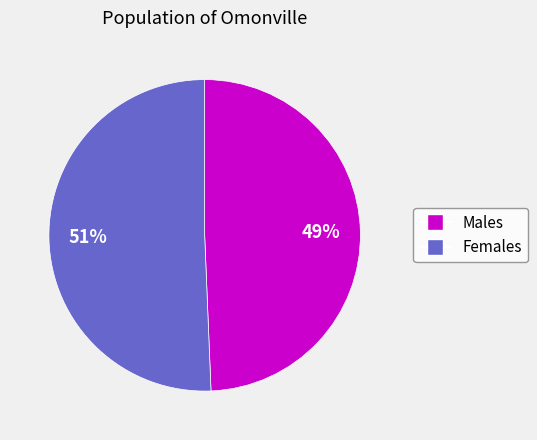

How many segments does this pie chart have?

2